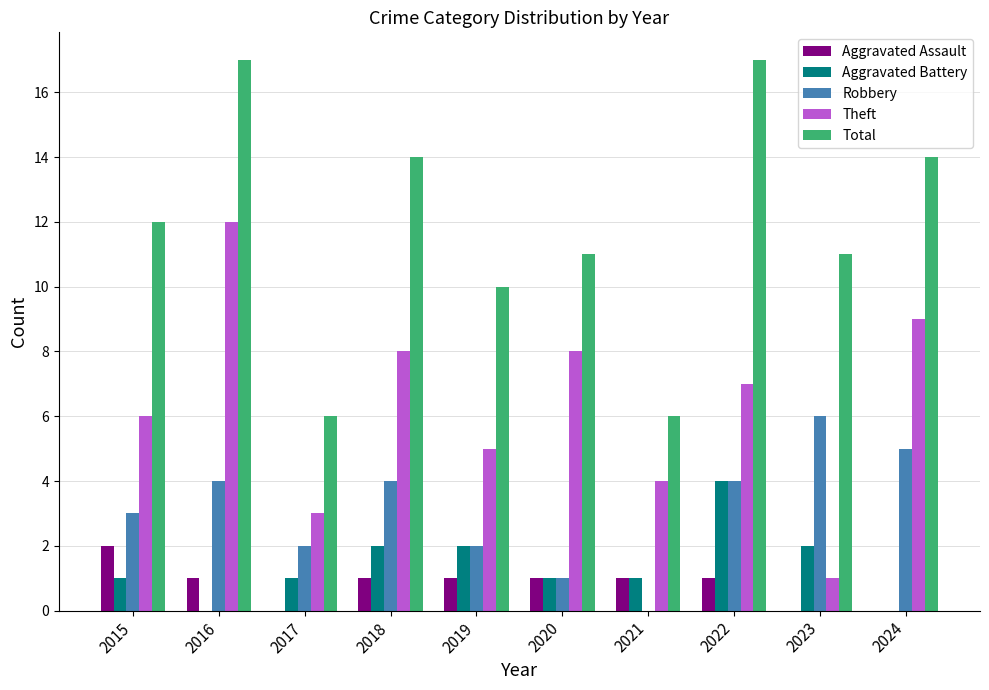

Which category has the highest value in the Theft series?

2016